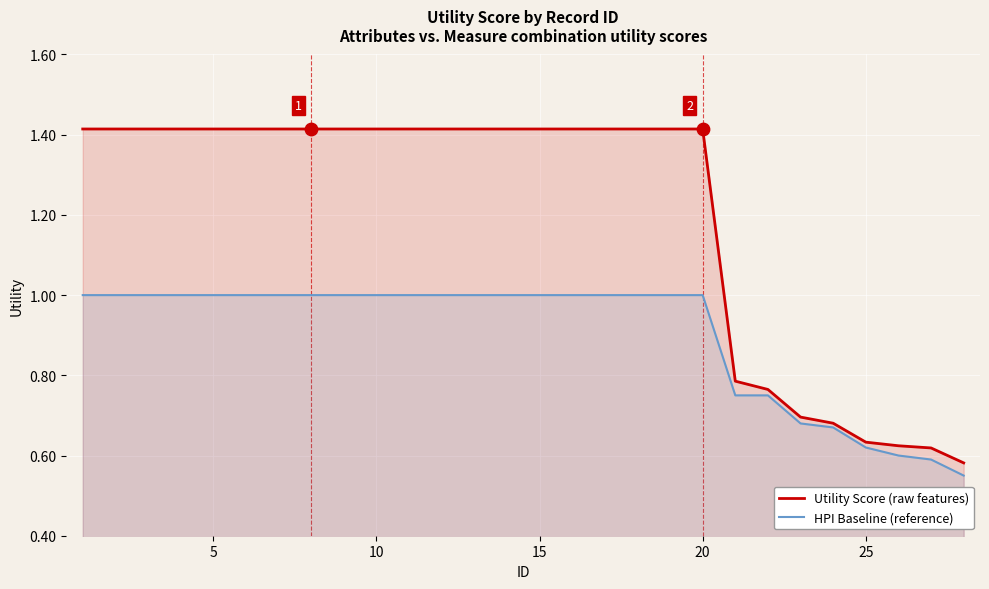

What is the total value across all series at 10?

2.4